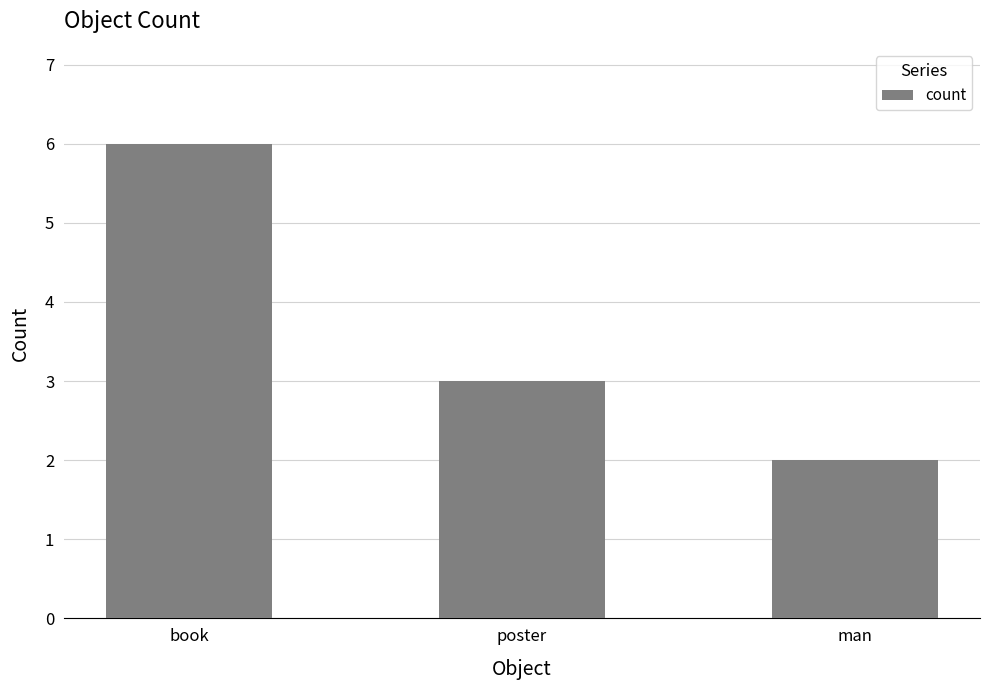

What is the difference between the values at man and poster?

1